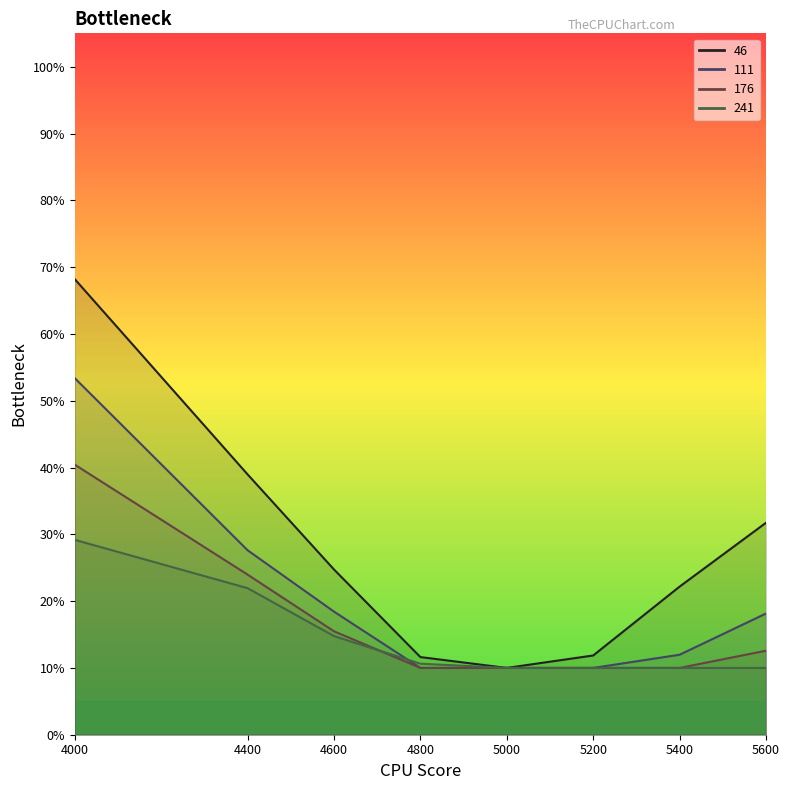

Rank the series by their average value, from lowest to highest.

241, 176, 111, 46